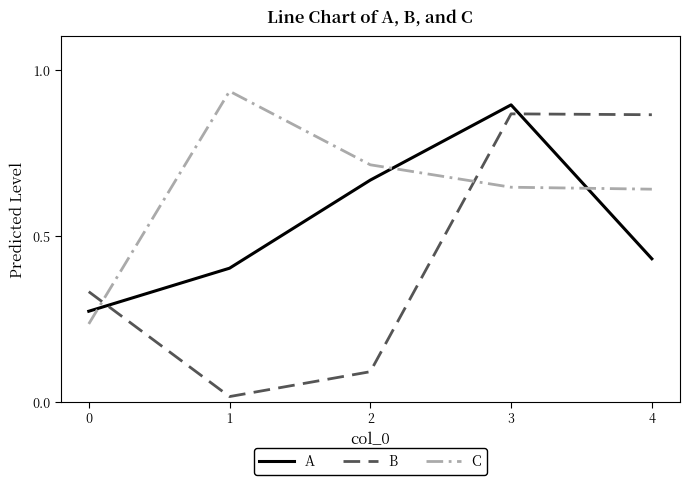

Where is B nearest to the value 0?

1